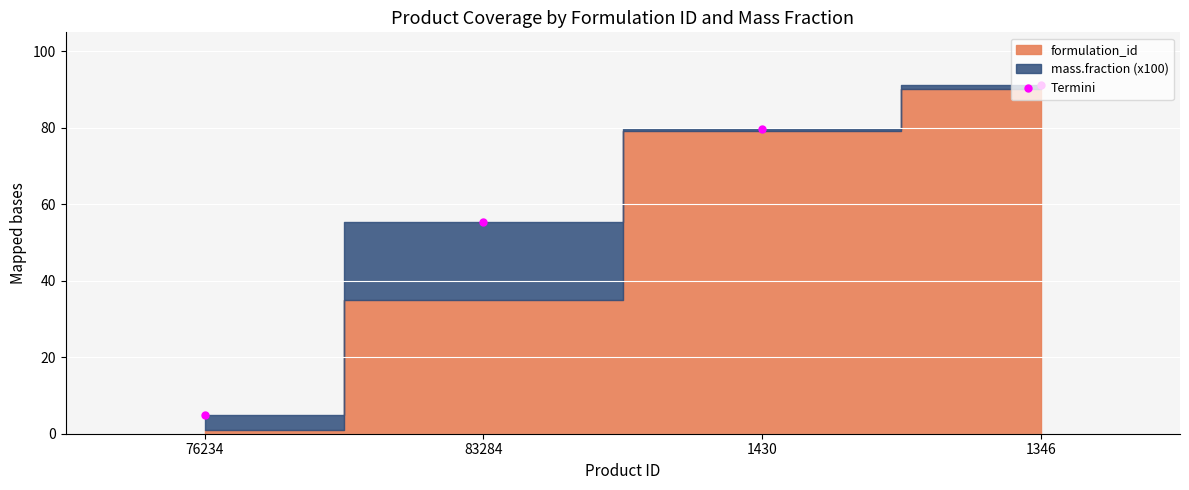

Is it true that the value at 1346 is 139.8?

False